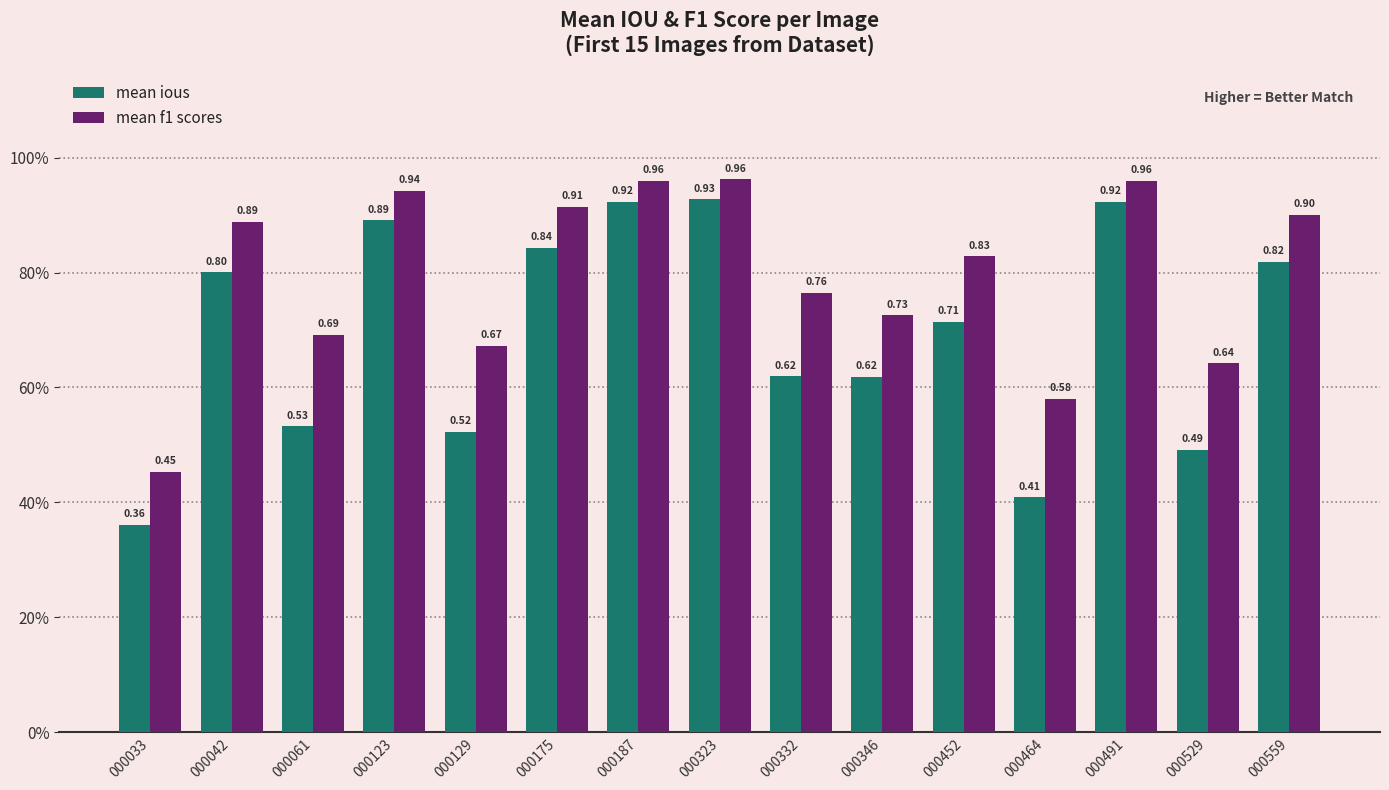

Between 000323 and 000346, which series saw the biggest shift?

mean ious